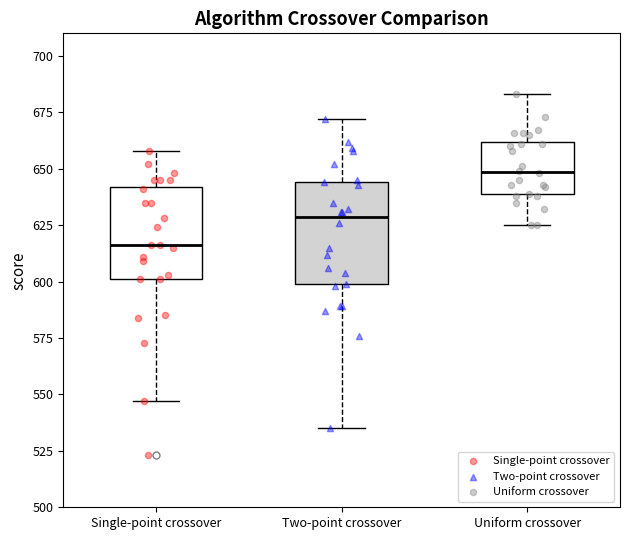

Reading left to right, read every box against the y-axis: the position of its median line, the range the box covers, and the ends of its whiskers. The values are not printed on the chart, so give them approximately, as read against the axis.

Single-point crossover: median 615, box 600 to 640, whiskers 545 to 660
Two-point crossover: median 630, box 600 to 645, whiskers 535 to 670
Uniform crossover: median 650, box 640 to 660, whiskers 625 to 685